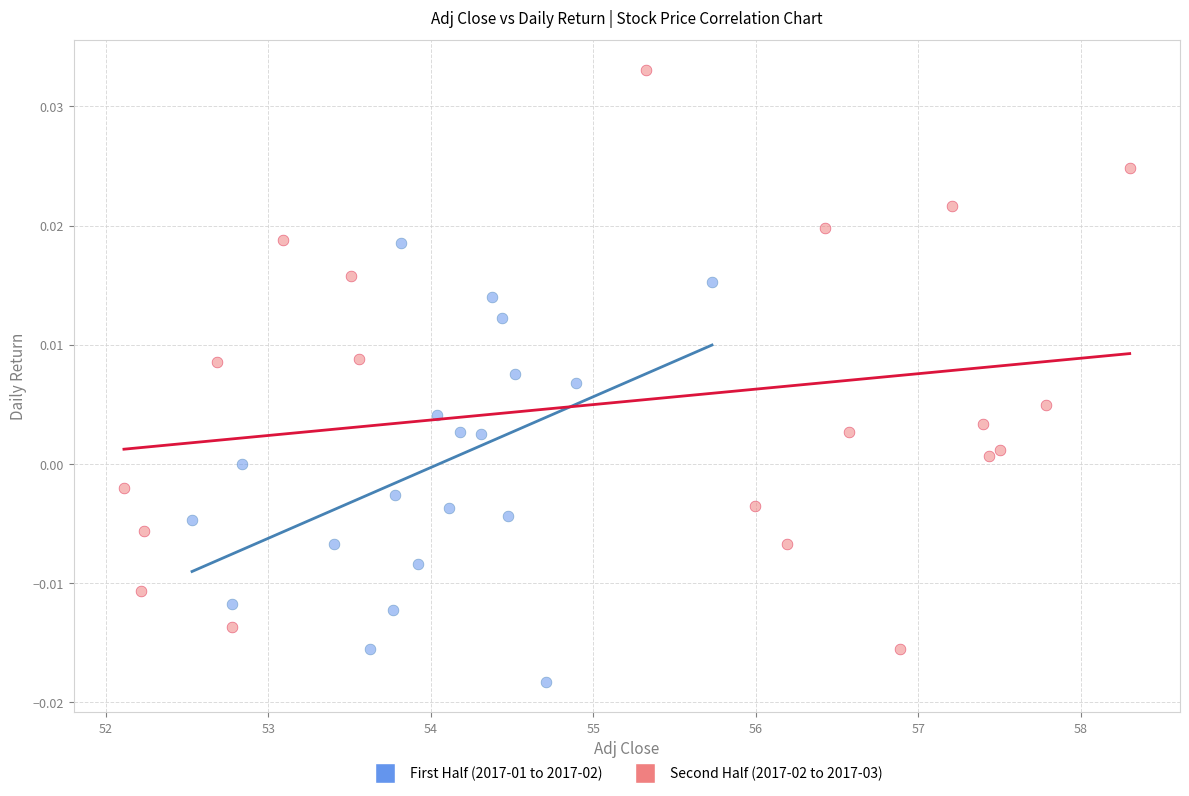

Which series reaches the minimum Y coordinate?

First Half (2017-01 to 2017-02)